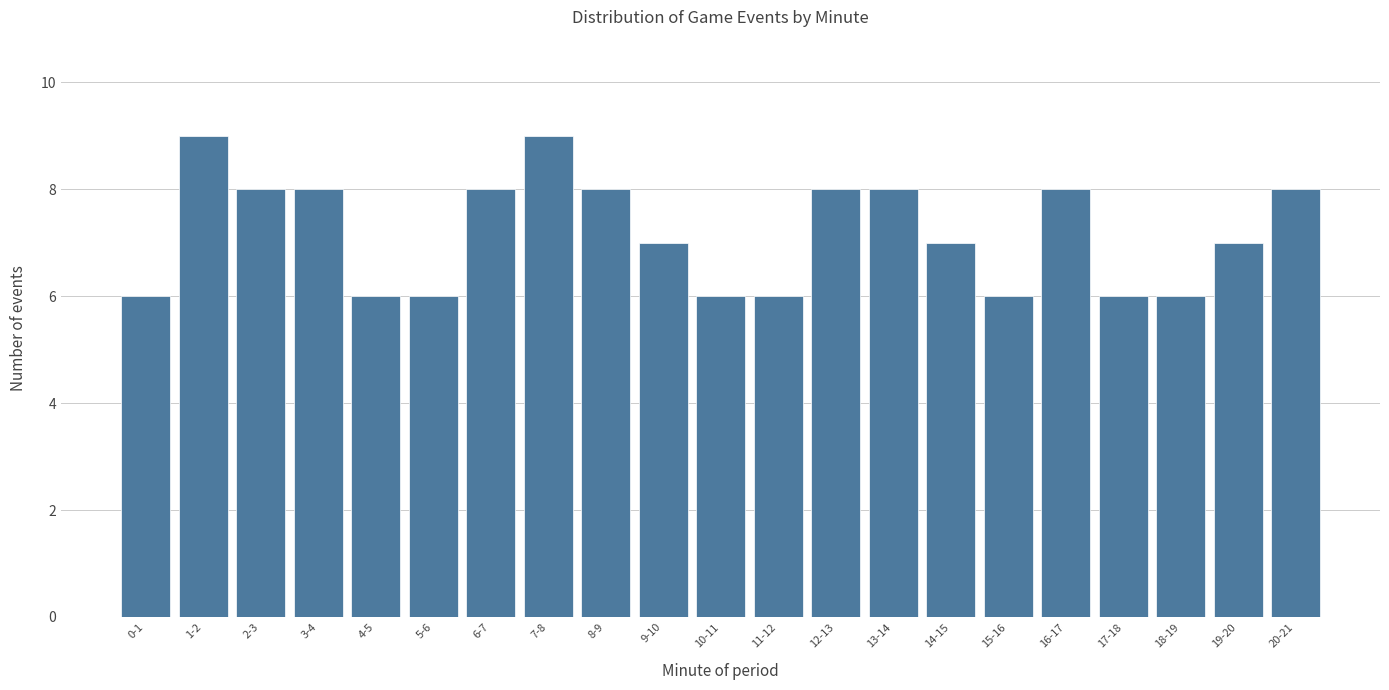

Reading left to right, transcribe all the data shown in this chart.

6	9	8	8	6	6	8	9	8	7	6	6	8	8	7	6	8	6	6	7	8